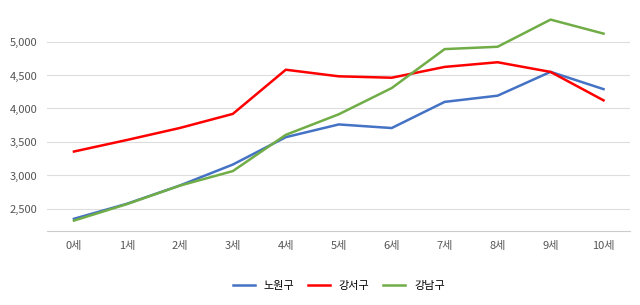

What are all the series names shown in the legend?

노원구, 강서구, 강남구